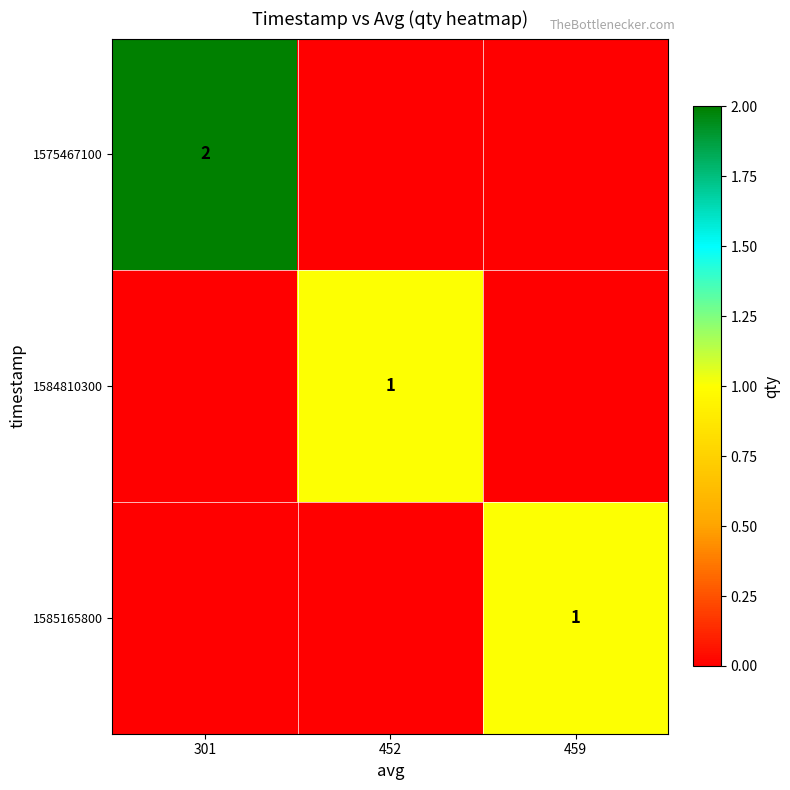

Is it true that 1585165800 equals 0 at 459?

False